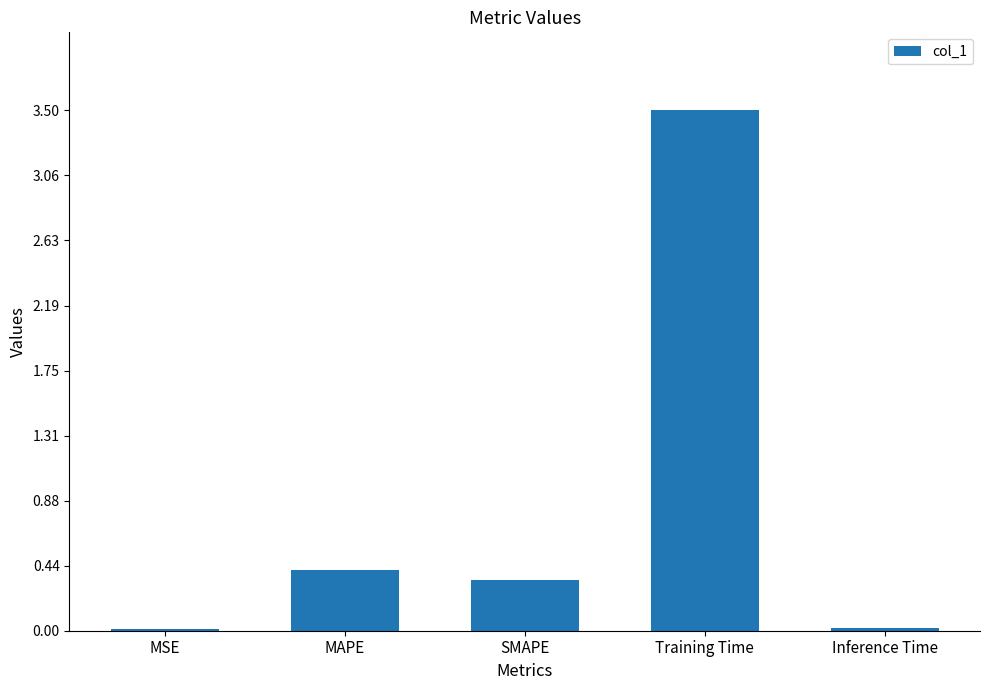

The value at SMAPE is 0.5. True or false?

False